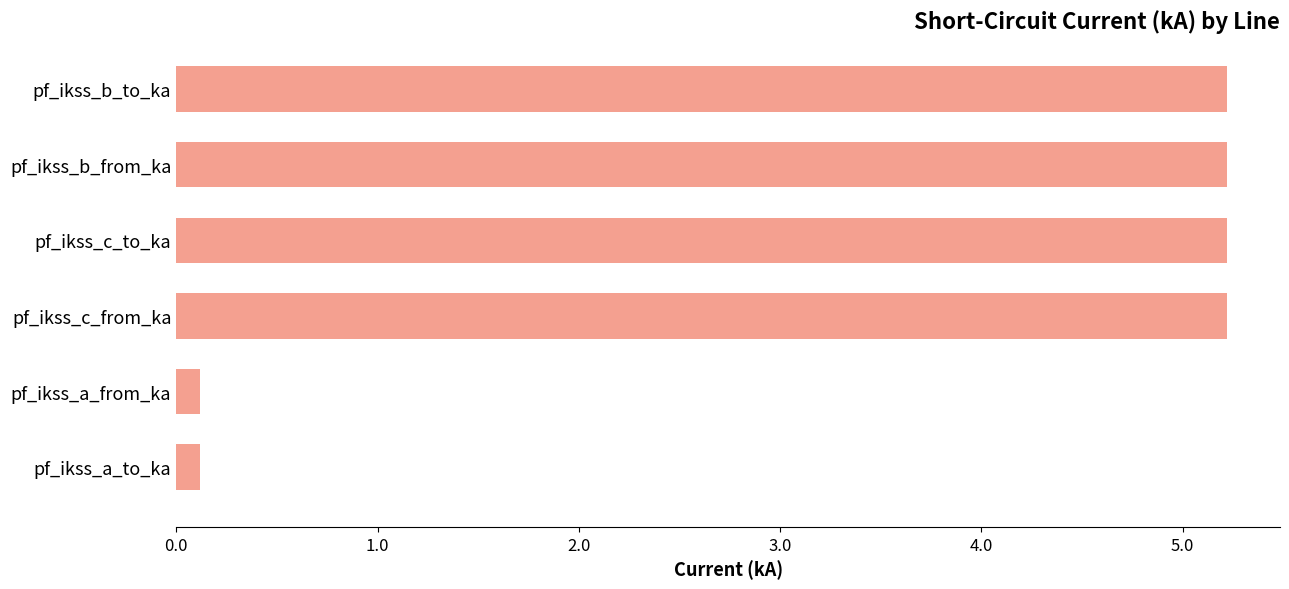

Is it true that the value at pf_ikss_c_from_ka is 9.4?

False